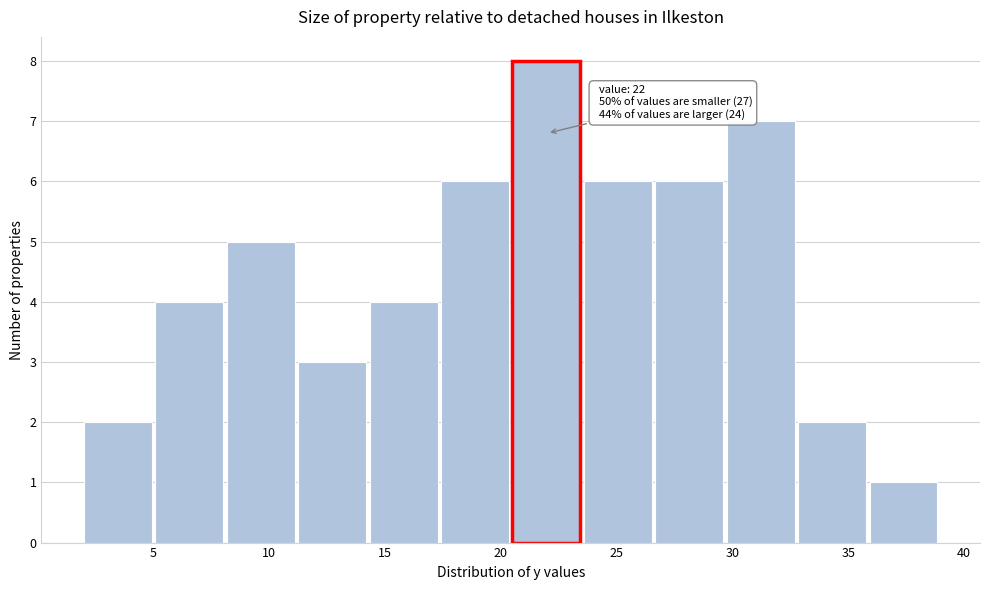

Which range on the x-axis has the tallest bar?

20.5 to 23.5